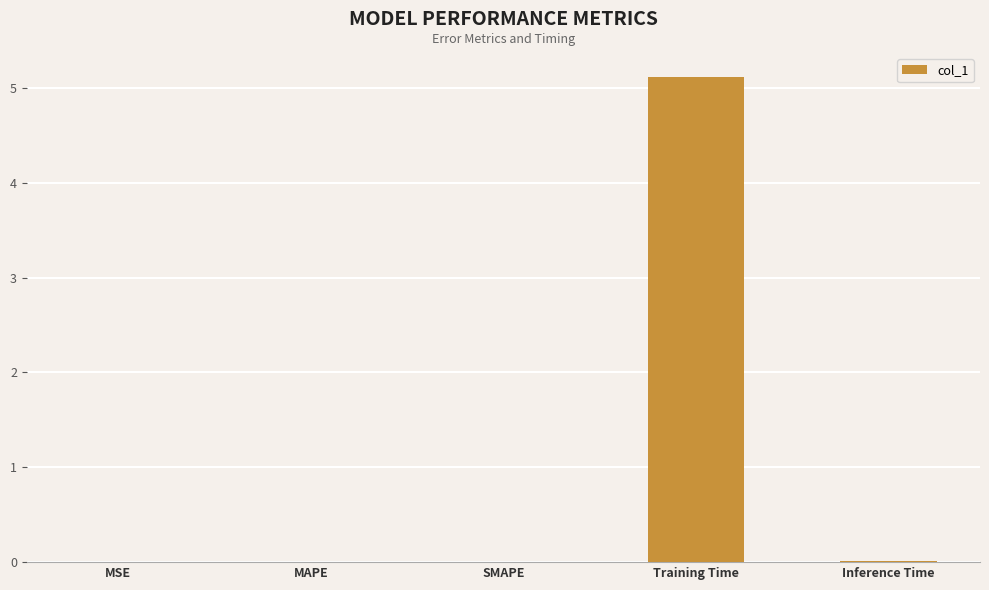

True or false: the data shows 2.8 at Training Time.

False